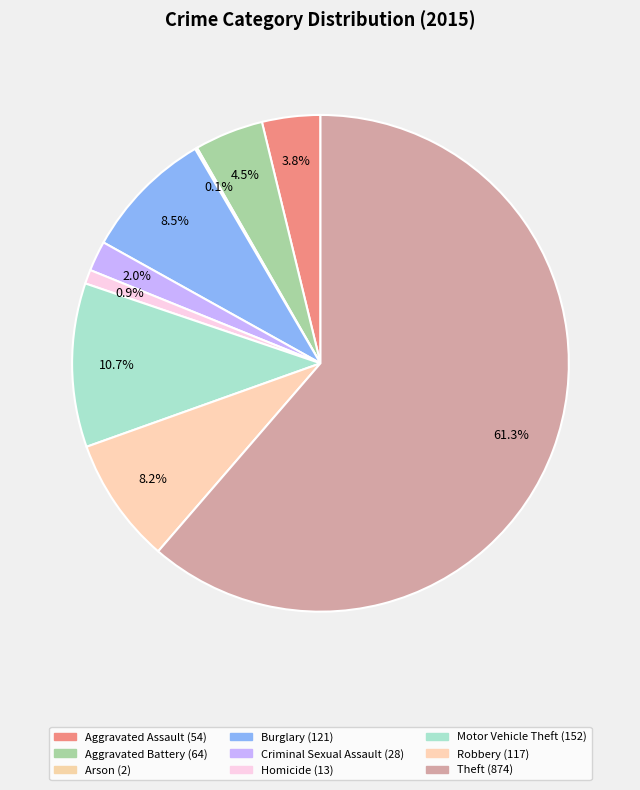

Does Theft represent more than half of the total?

Yes